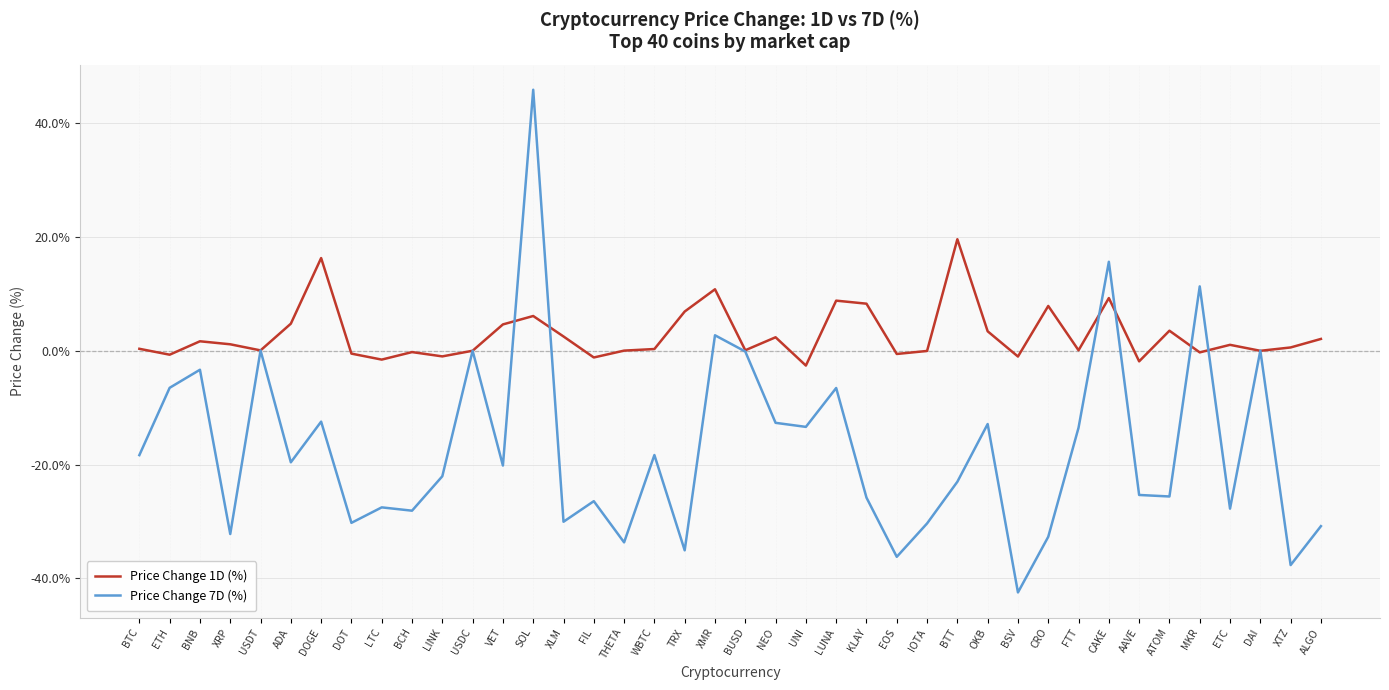

At UNI, list the series in order from smallest to largest.

Price Change 7D (%), Price Change 1D (%)